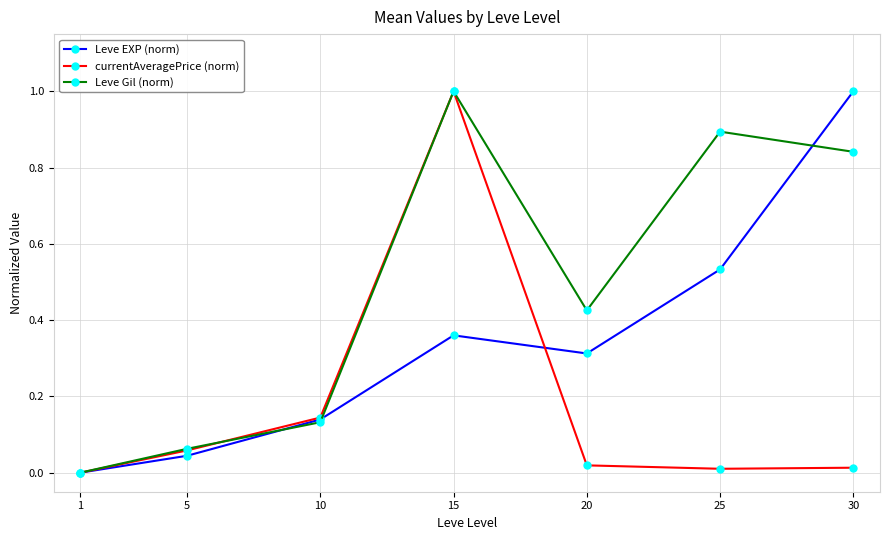

Which series has the largest total across all categories?

Leve Gil (norm)